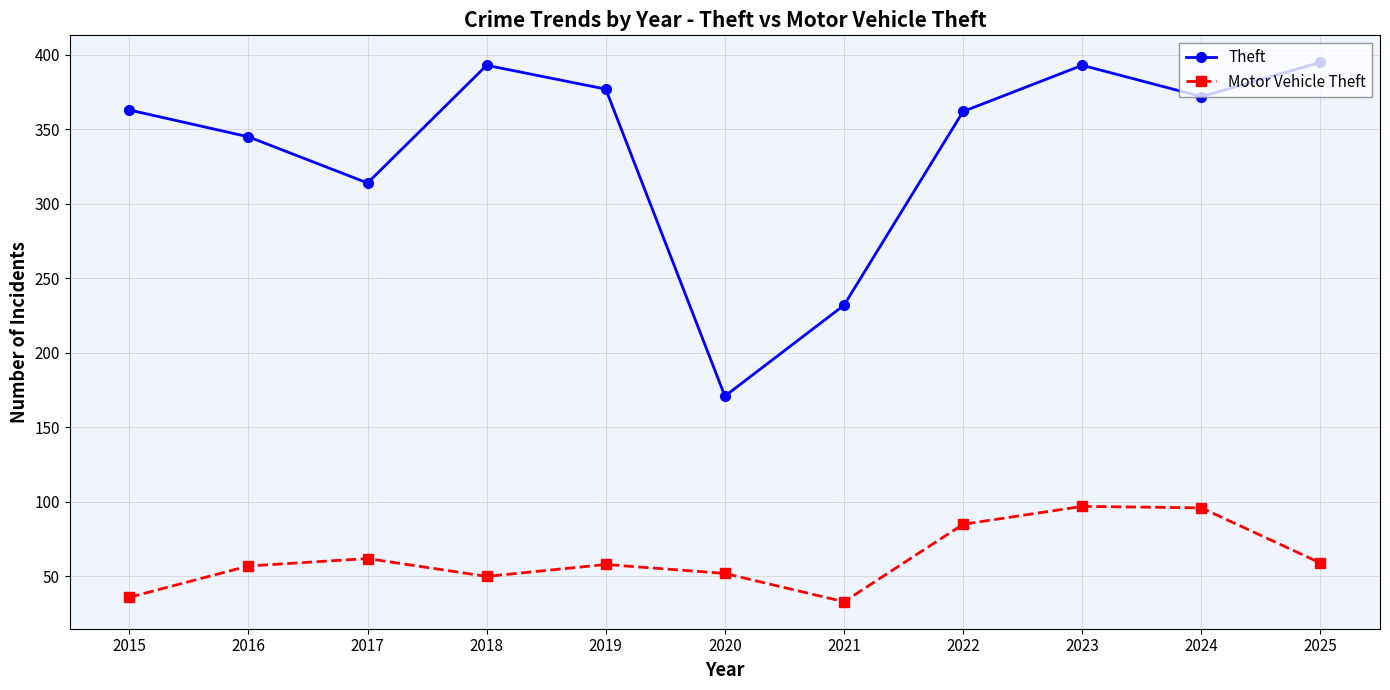

True or false: Motor Vehicle Theft and Theft intersect in this chart.

False